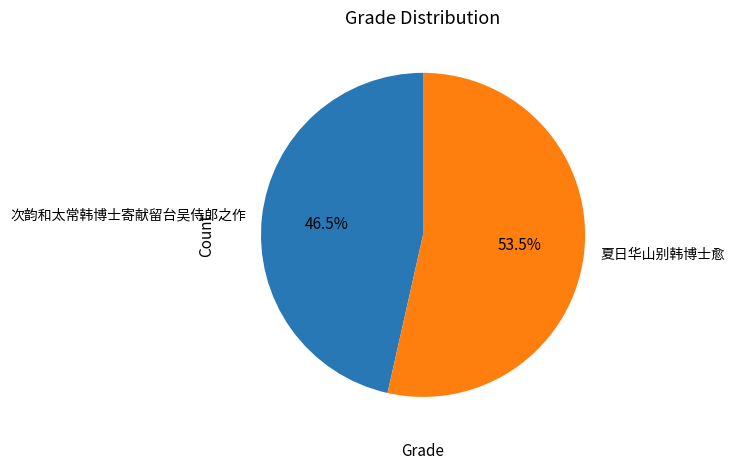

To the nearest percent, what is the average slice percentage?

50%